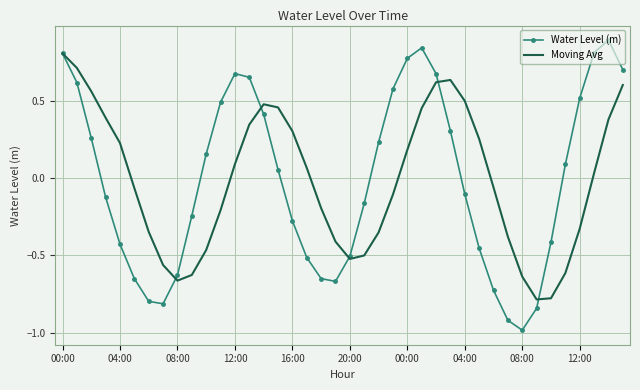

How many values in Water Level (m) are below zero?

20